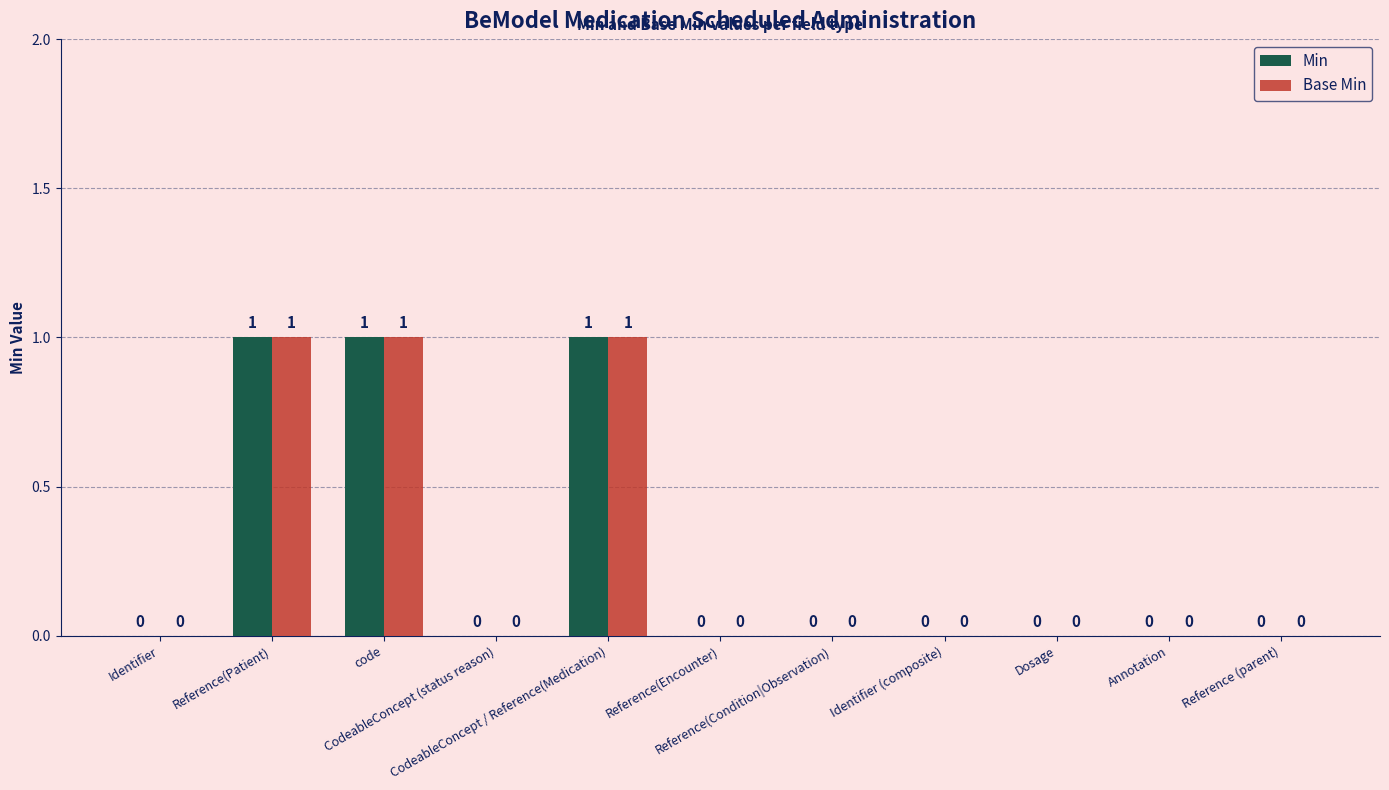

How many Base Min values are between 0 and 1?

11